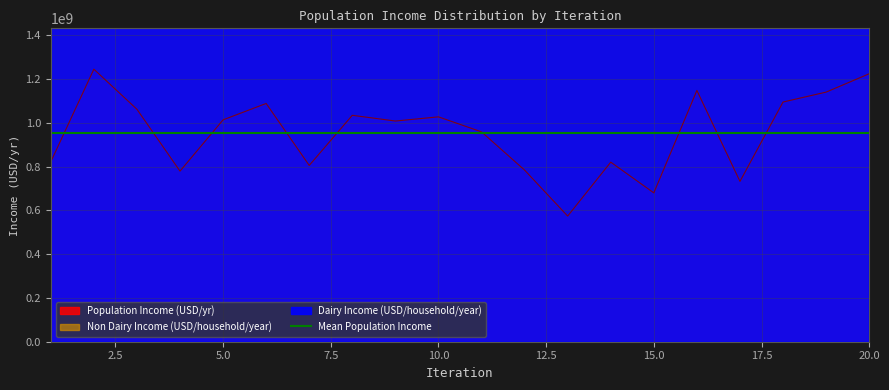

What is the difference between the Non Dairy Income (USD/household/year) values at 8 and 3?

532233924004.2